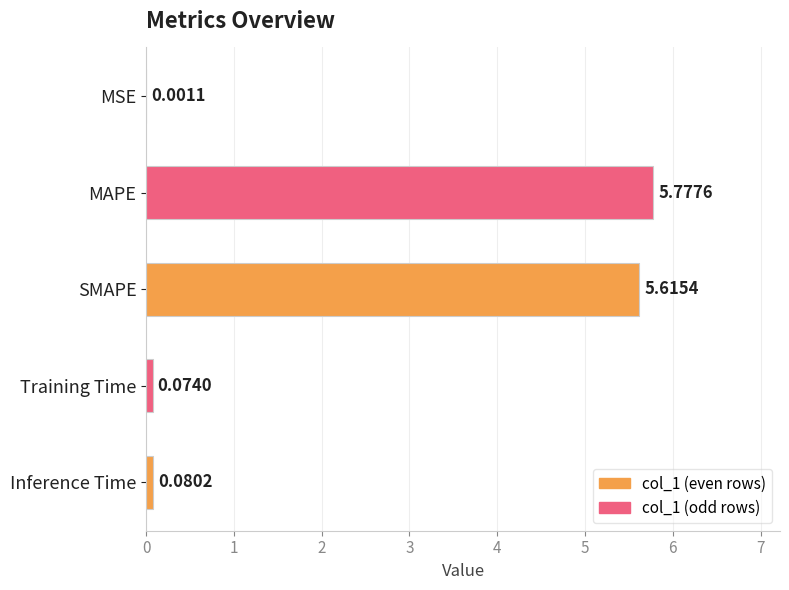

What is the change in value from SMAPE to Inference Time?

-5.5